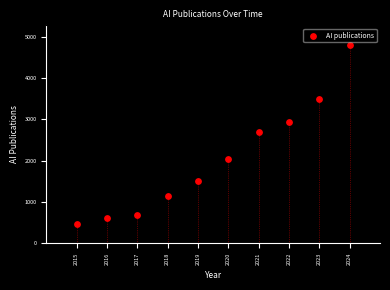

What is the average X value?

2020